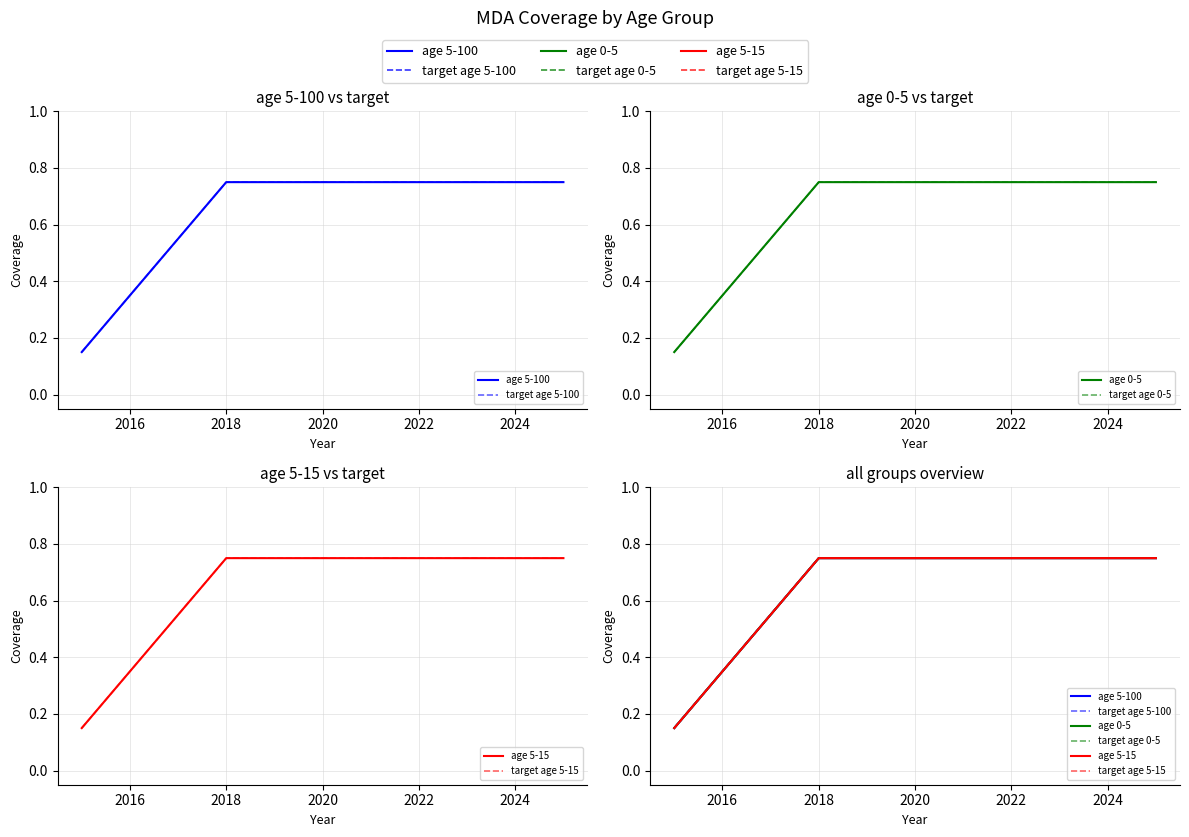

Which has a higher value, 2022 or 2024?

2022